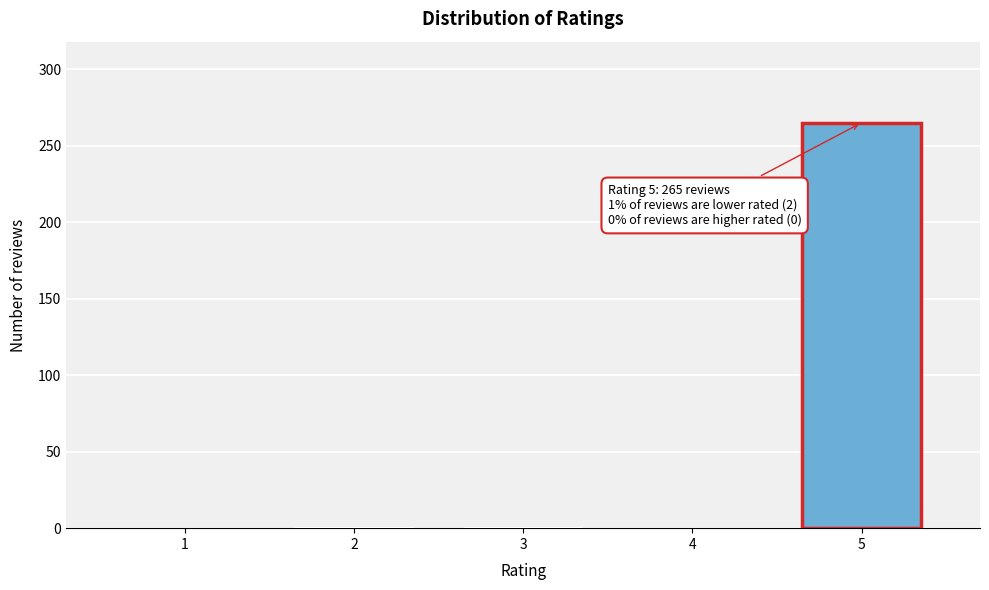

What is the sum of all values?

267